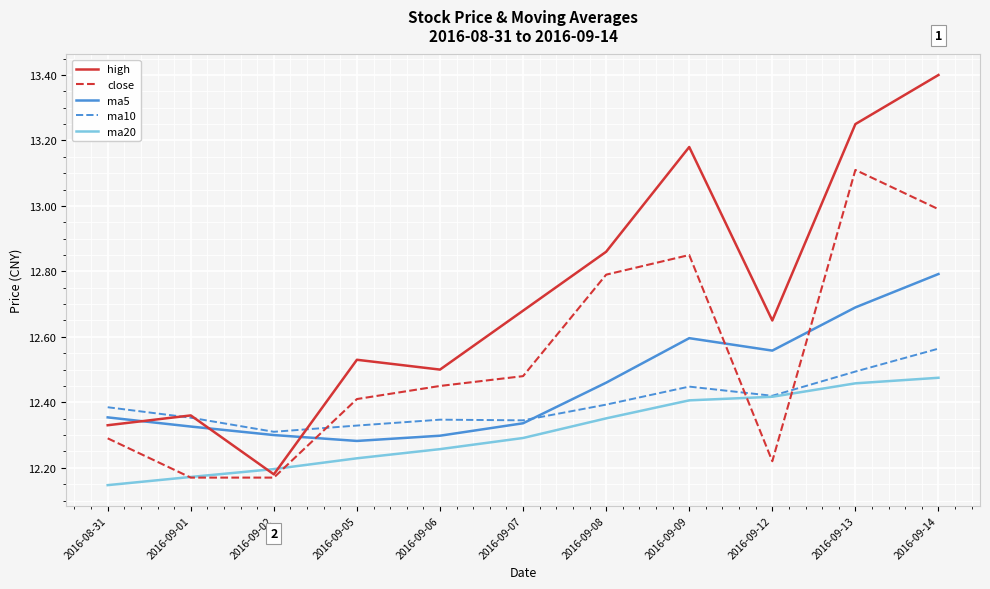

What position from the right is 2016-09-06?

7